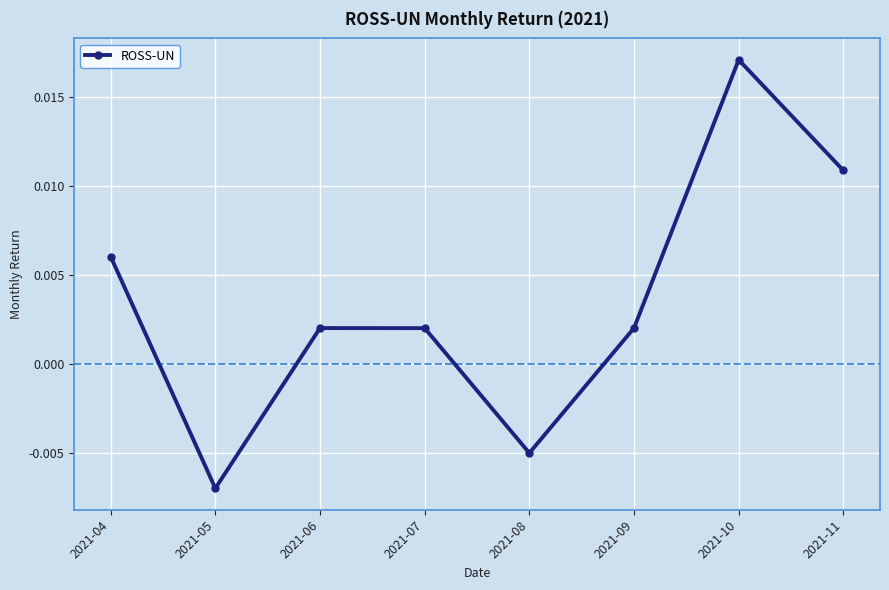

Is this an area chart (filled region under the line)?

No